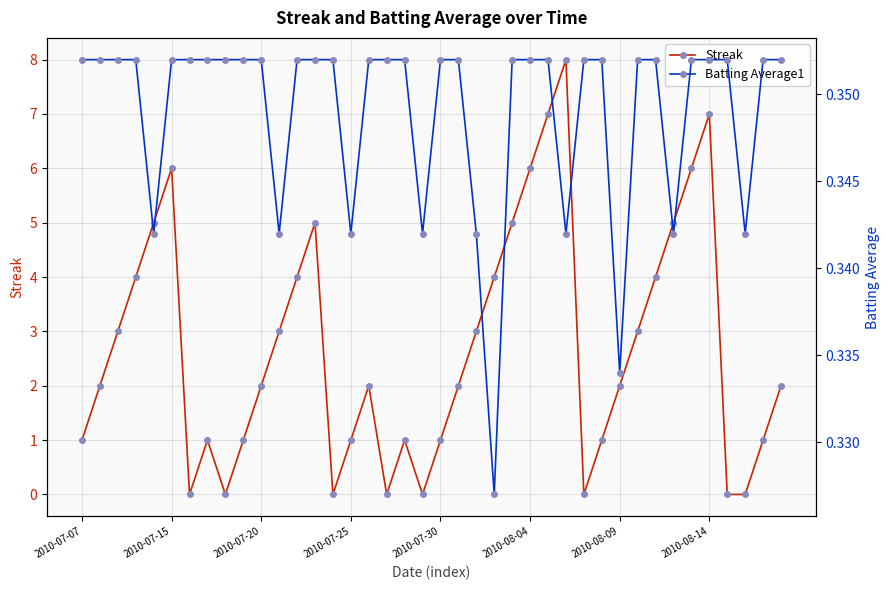

In Streak, how many points are higher than both neighbors (excluding endpoints)?

7